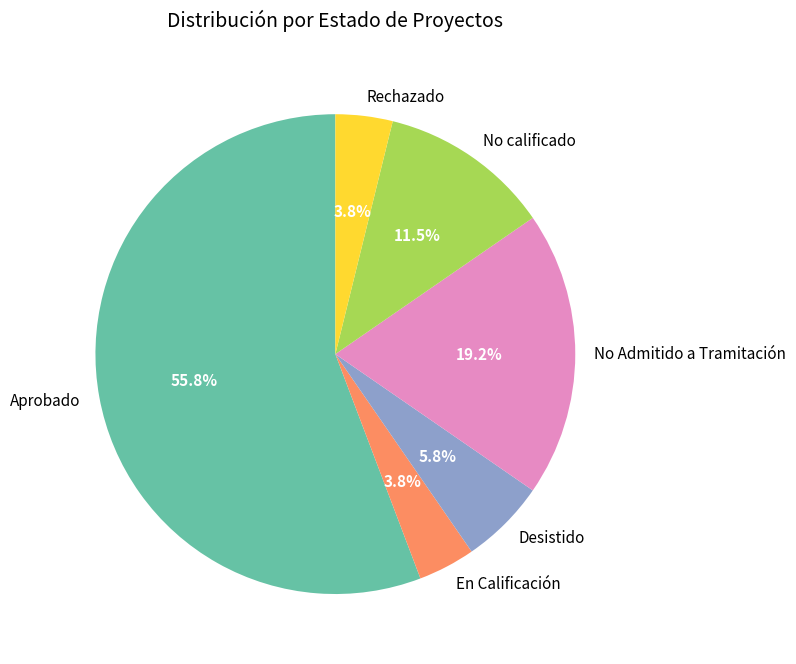

True or false: No Admitido a Tramitación accounts for 10% of the total.

False